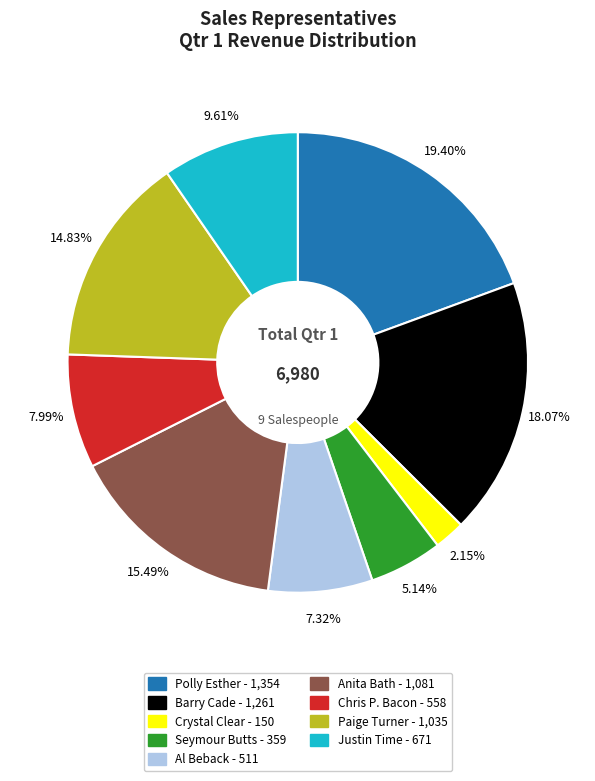

The Chris P. Bacon slice represents 8% of the pie. True or false?

True